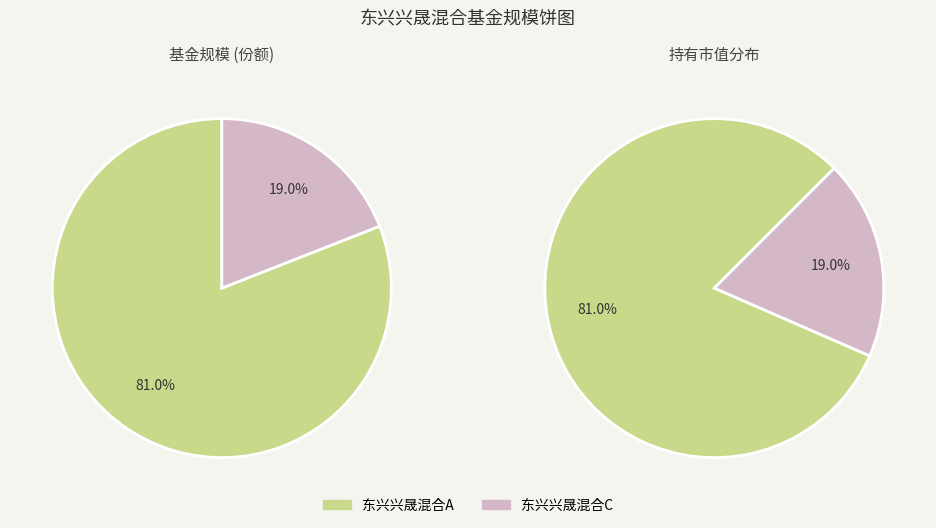

Is it true that 东兴兴晟混合C is 33% of the pie?

False